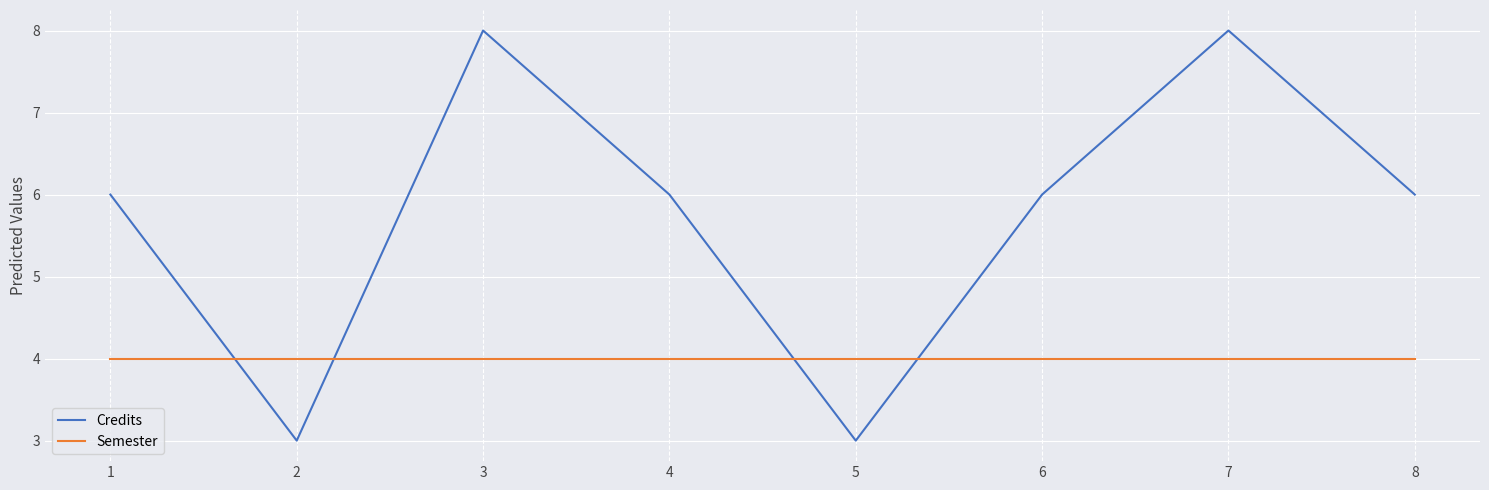

Rank the series by their average value, from lowest to highest.

Semester, Credits